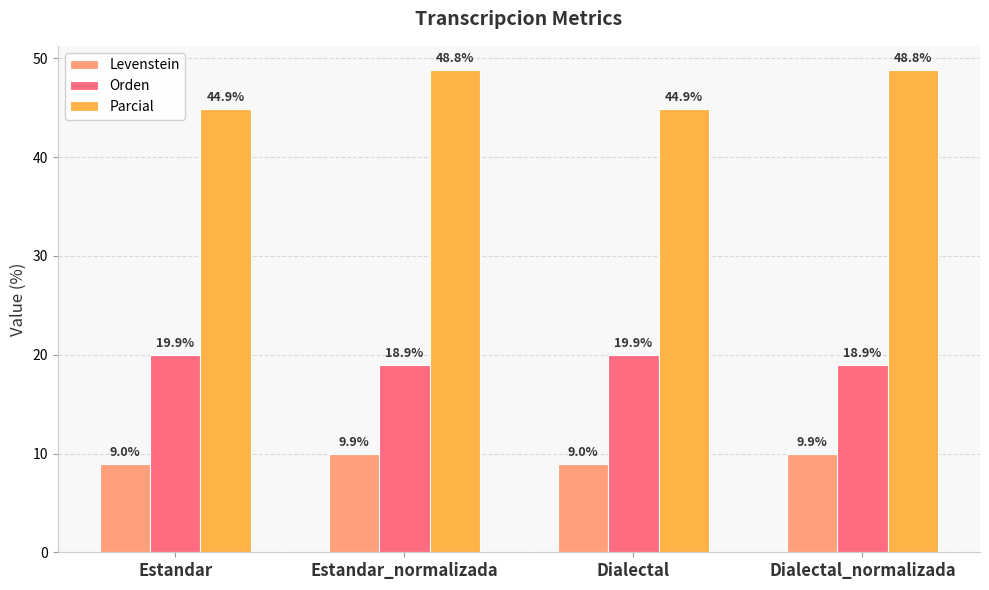

What is the sum of the Parcial values at Dialectal and Estandar_normalizada?

93.7